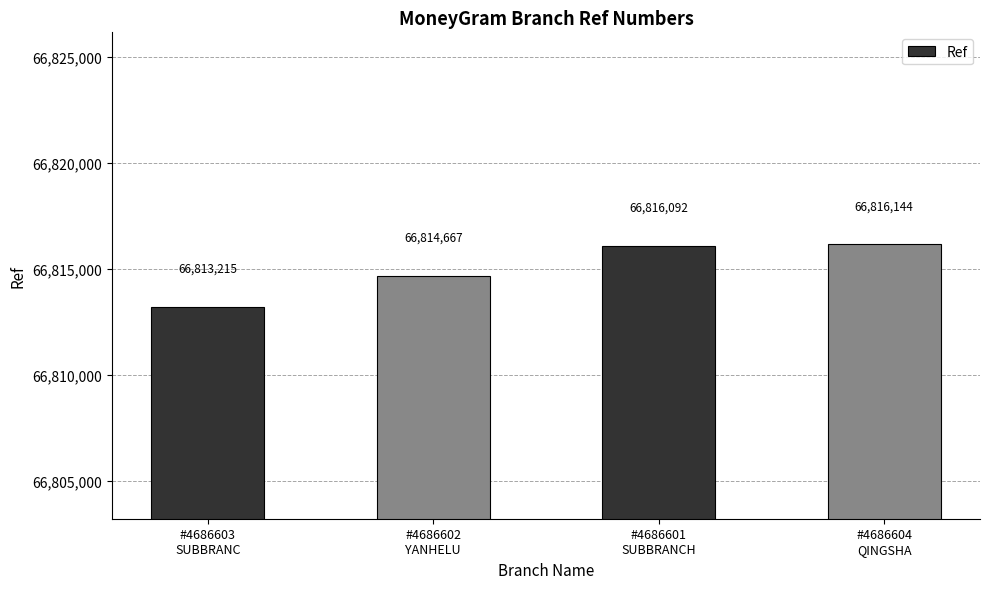

The value at #4686603
SUBBRANC is 107290468. True or false?

False